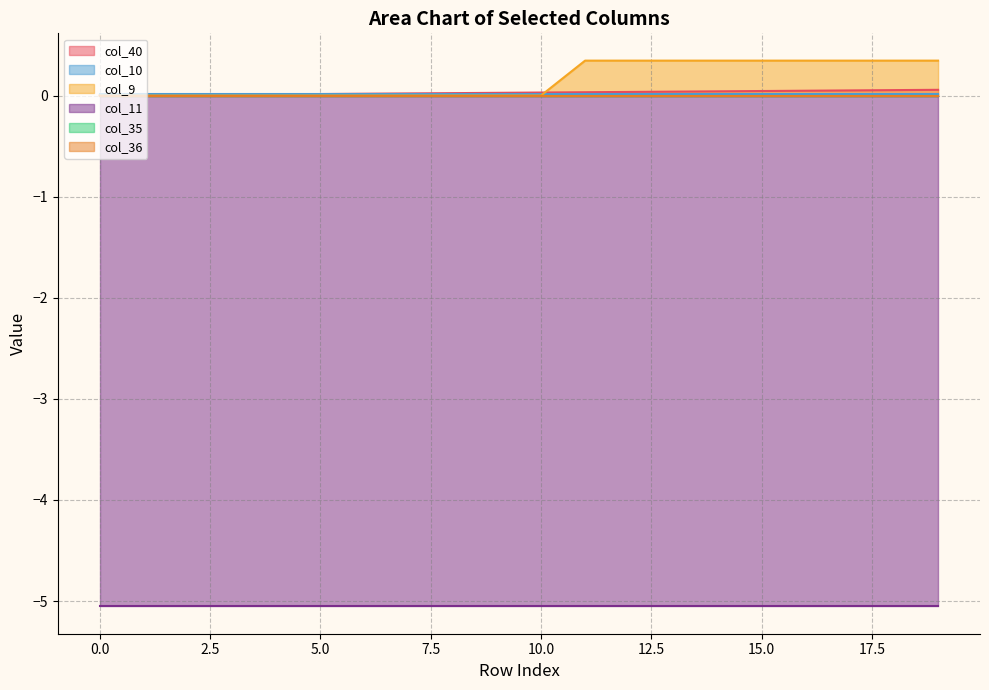

What is the maximum value for col_9?

0.3